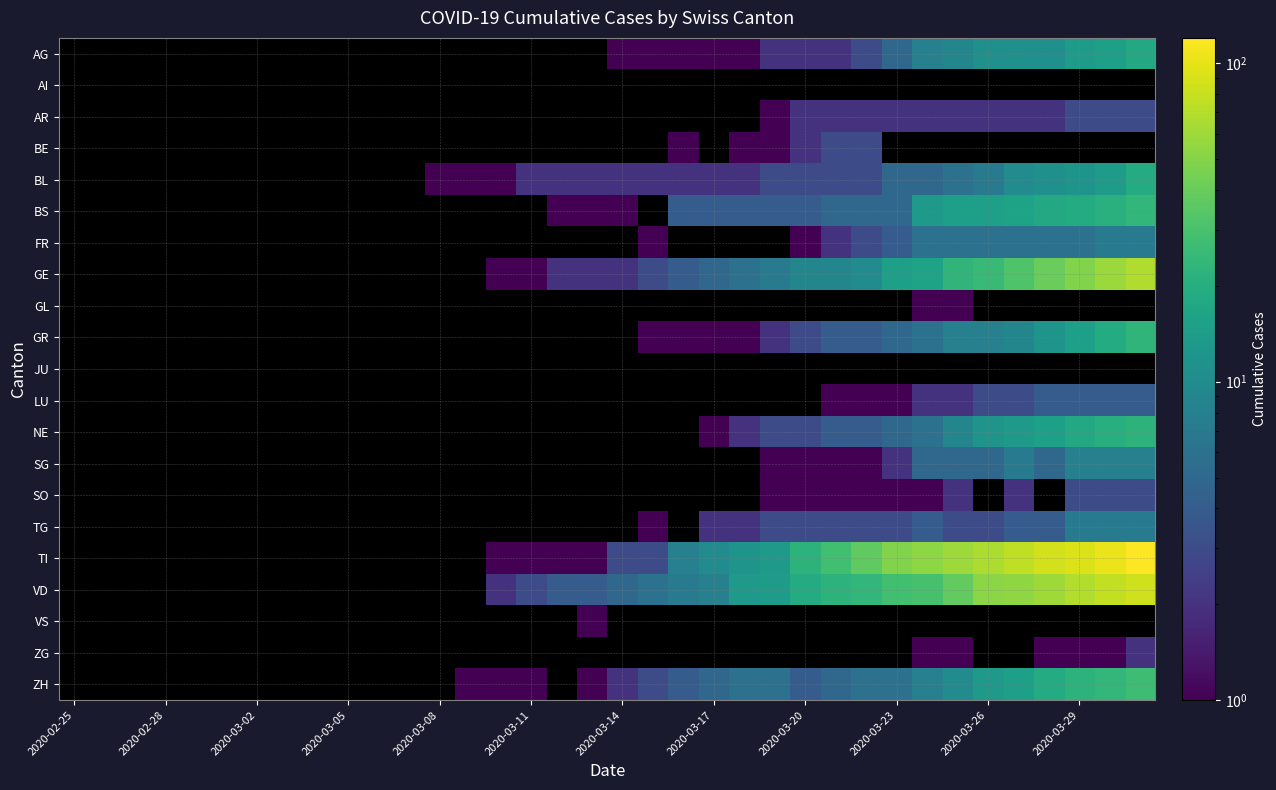

Reading left to right, extract all data points from this chart.

AG: 0	0	0	0	0	0	0	0	0	0	0	0	0	0	0	0	0	0	1	1	1	1	1	2	2	2	3	5	8	9	11	11	11	14	15	18
AI: 0	0	0	0	0	0	0	0	0	0	0	0	0	0	0	0	0	0	0	0	0	0	0	0	0	0	0	0	0	0	0	0	0	0	0	0
AR: 0	0	0	0	0	0	0	0	0	0	0	0	0	0	0	0	0	0	0	0	0	0	0	1	2	2	2	2	2	2	2	2	2	3	3	3
BE: 0	0	0	0	0	0	0	0	0	0	0	0	0	0	0	0	0	0	0	0	1	0	1	1	2	3	3	0	0	0	0	0	0	0	0	0
BL: 0	0	0	0	0	0	0	0	0	0	0	0	1	1	1	2	2	2	2	2	2	2	2	3	3	3	3	5	5	6	7	10	11	12	14	19
BS: 0	0	0	0	0	0	0	0	0	0	0	0	0	0	0	0	1	1	1	0	4	4	4	4	4	5	5	5	13	15	15	16	18	19	21	24
FR: 0	0	0	0	0	0	0	0	0	0	0	0	0	0	0	0	0	0	0	1	0	0	0	0	1	2	3	4	6	6	6	6	6	6	7	7
GE: 0	0	0	0	0	0	0	0	0	0	0	0	0	0	1	1	2	2	2	3	4	5	6	7	9	9	10	15	16	23	25	32	40	48	58	68
GL: 0	0	0	0	0	0	0	0	0	0	0	0	0	0	0	0	0	0	0	0	0	0	0	0	0	0	0	0	1	1	0	0	0	0	0	0
GR: 0	0	0	0	0	0	0	0	0	0	0	0	0	0	0	0	0	0	0	1	1	1	1	2	3	4	4	5	6	8	8	9	12	15	19	23
JU: 0	0	0	0	0	0	0	0	0	0	0	0	0	0	0	0	0	0	0	0	0	0	0	0	0	0	0	0	0	0	0	0	0	0	0	0
LU: 0	0	0	0	0	0	0	0	0	0	0	0	0	0	0	0	0	0	0	0	0	0	0	0	0	1	1	1	2	2	3	3	4	4	4	4
NE: 0	0	0	0	0	0	0	0	0	0	0	0	0	0	0	0	0	0	0	0	0	1	2	3	3	4	4	5	6	9	12	13	15	18	20	22
SG: 0	0	0	0	0	0	0	0	0	0	0	0	0	0	0	0	0	0	0	0	0	0	0	1	1	1	1	2	5	5	5	7	5	8	8	8
SO: 0	0	0	0	0	0	0	0	0	0	0	0	0	0	0	0	0	0	0	0	0	0	0	1	1	1	1	1	1	2	0	2	0	3	3	3
TG: 0	0	0	0	0	0	0	0	0	0	0	0	0	0	0	0	0	0	0	1	0	2	2	3	3	3	3	3	4	3	3	4	4	7	7	7
TI: 0	0	0	0	0	0	0	0	0	0	0	0	0	0	1	1	1	1	3	3	8	10	12	13	22	28	37	48	53	60	67	76	87	93	105	120
VD: 0	0	0	0	0	0	0	0	0	0	0	0	0	0	2	3	4	4	5	6	7	8	13	14	19	22	24	28	30	38	52	54	61	69	78	85
VS: 0	0	0	0	0	0	0	0	0	0	0	0	0	0	0	0	0	1	0	0	0	0	0	0	0	0	0	0	0	0	0	0	0	0	0	0
ZG: 0	0	0	0	0	0	0	0	0	0	0	0	0	0	0	0	0	0	0	0	0	0	0	0	0	0	0	0	1	1	0	0	1	1	1	2
ZH: 0	0	0	0	0	0	0	0	0	0	0	0	0	1	1	1	0	1	2	3	4	5	6	6	4	5	6	6	8	10	13	15	19	22	24	27